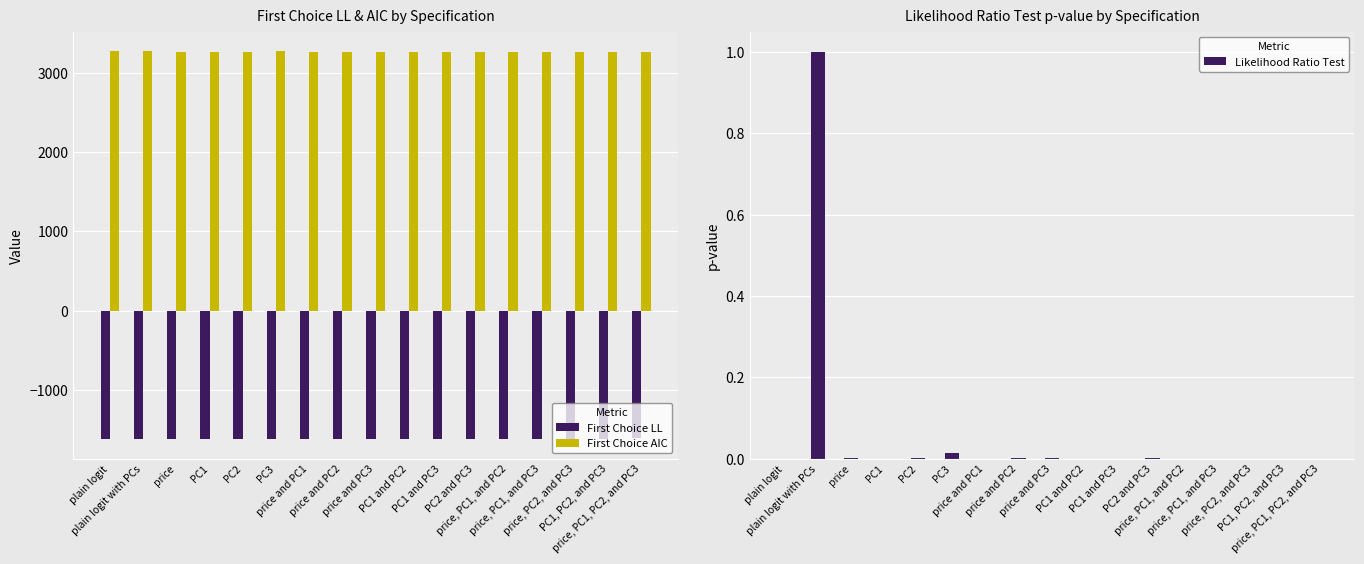

What is the highest value of the First Choice AIC series?

3281.1